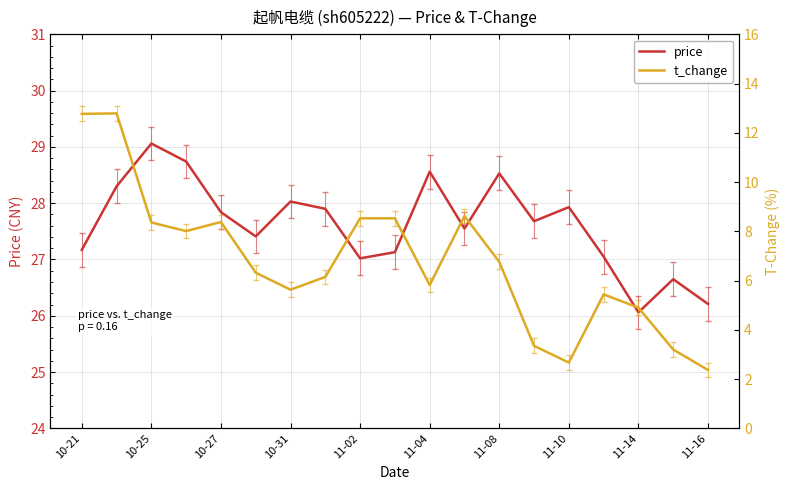

Count the number of data series in this chart.

2